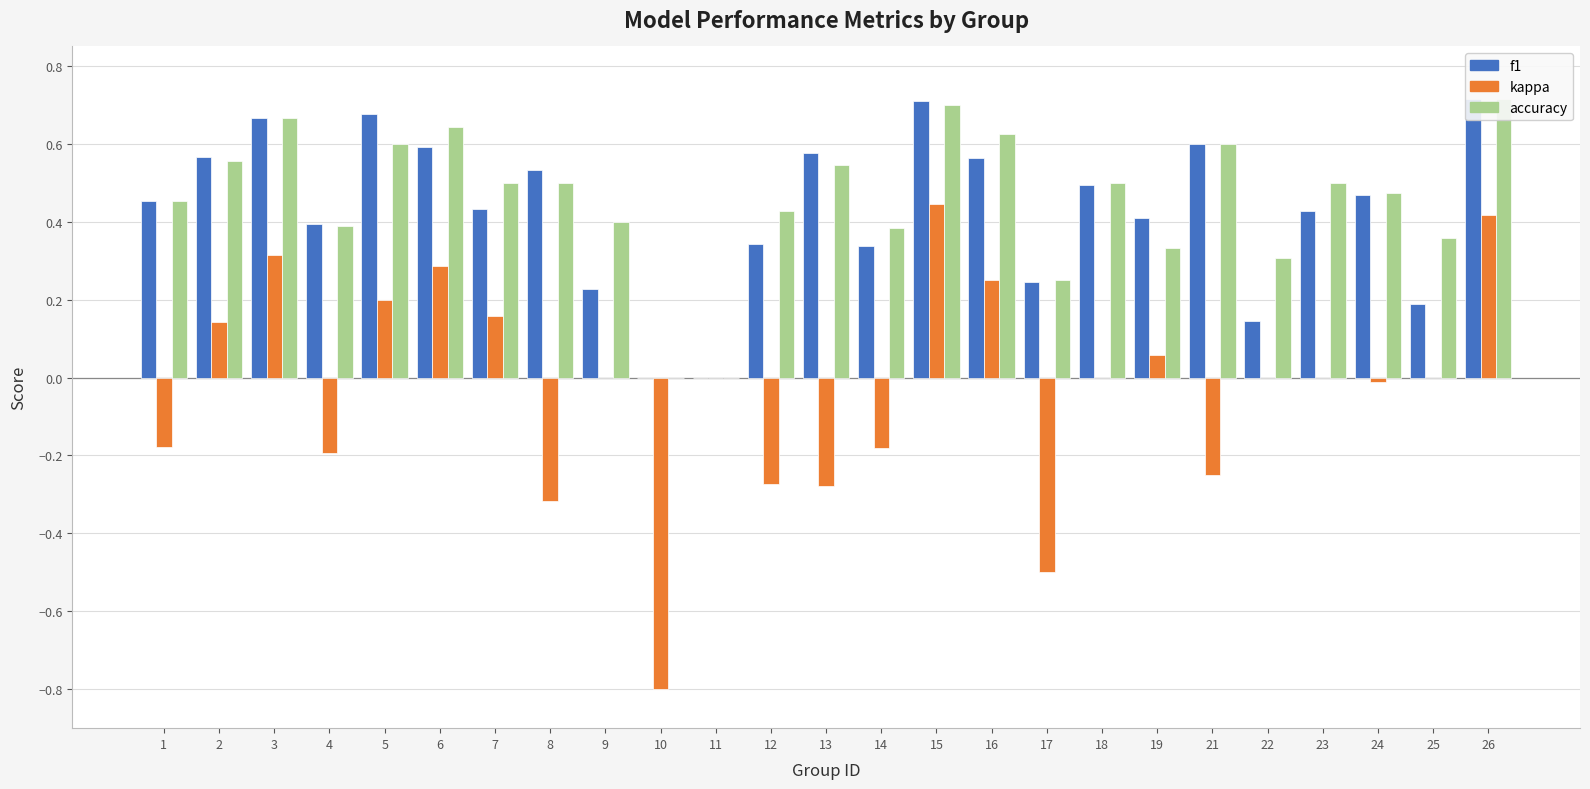

Reading right to left, list all the values displayed in this chart.

f1: 26=0.7	25=0.2	24=0.5	23=0.4	22=0.1	21=0.6	19=0.4	18=0.5	17=0.2	16=0.6	15=0.7	14=0.3	13=0.6	12=0.3	11=0.0	10=0.0	9=0.2	8=0.5	7=0.4	6=0.6	5=0.7	4=0.4	3=0.7	2=0.6	1=0.5
kappa: 26=0.4	25=0.0	24=-0.0	23=0.0	22=0.0	21=-0.2	19=0.1	18=0.0	17=-0.5	16=0.2	15=0.4	14=-0.2	13=-0.3	12=-0.3	11=0.0	10=-0.8	9=0.0	8=-0.3	7=0.2	6=0.3	5=0.2	4=-0.2	3=0.3	2=0.1	1=-0.2
accuracy: 26=0.7	25=0.4	24=0.5	23=0.5	22=0.3	21=0.6	19=0.3	18=0.5	17=0.2	16=0.6	15=0.7	14=0.4	13=0.5	12=0.4	11=0.0	10=0.0	9=0.4	8=0.5	7=0.5	6=0.6	5=0.6	4=0.4	3=0.7	2=0.6	1=0.5